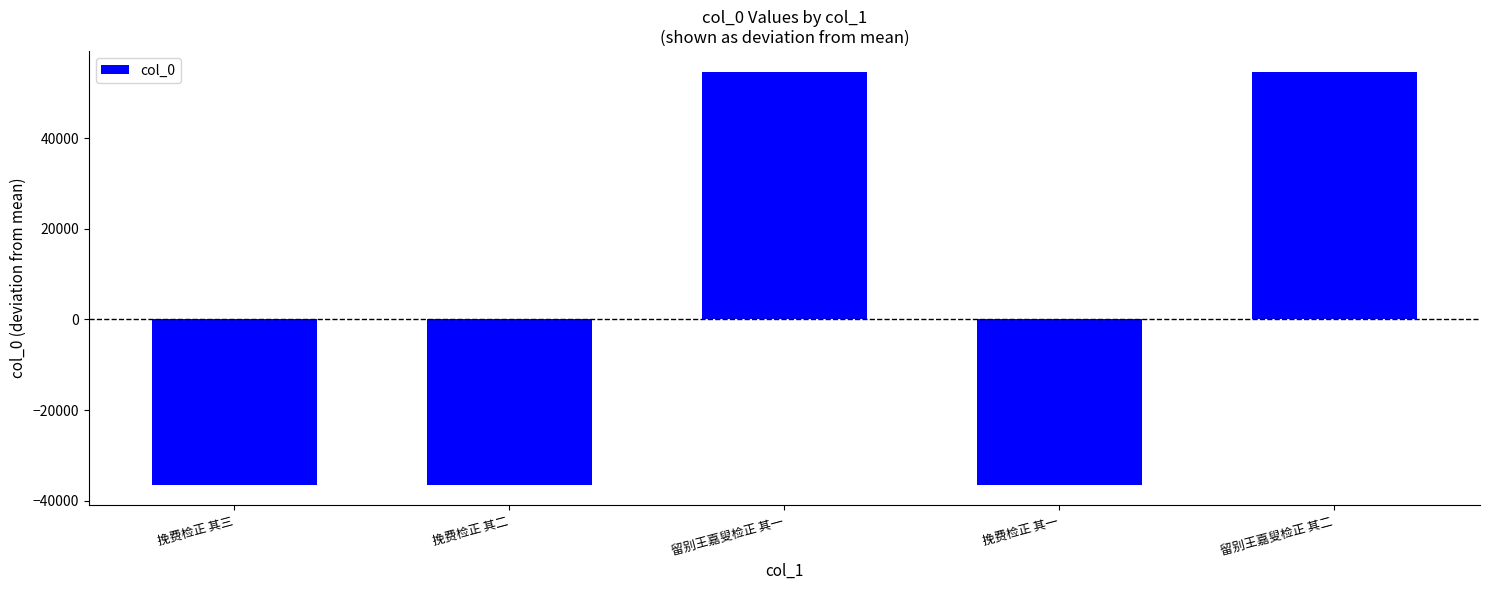

Is it true that the value at 挽费检正 其一 is -12173?

False